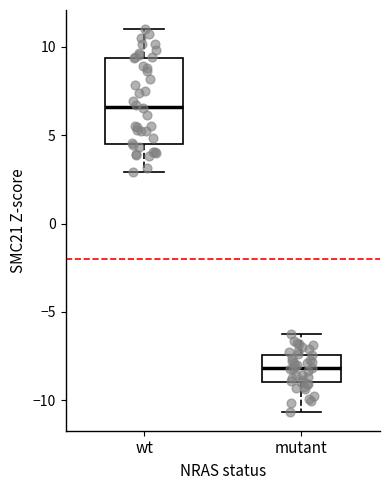

Reading left to right, transcribe this box plot: for each box, give where its median line is, the range the box spans, and where its two whiskers end, as read against the y-axis. The values are not printed on the chart, so give them approximately, as read against the axis.

wt: median 6.5, box 4.5 to 9.5, whiskers 3.0 to 11.0
mutant: median -8.0, box -9.0 to -7.5, whiskers -10.5 to -6.5